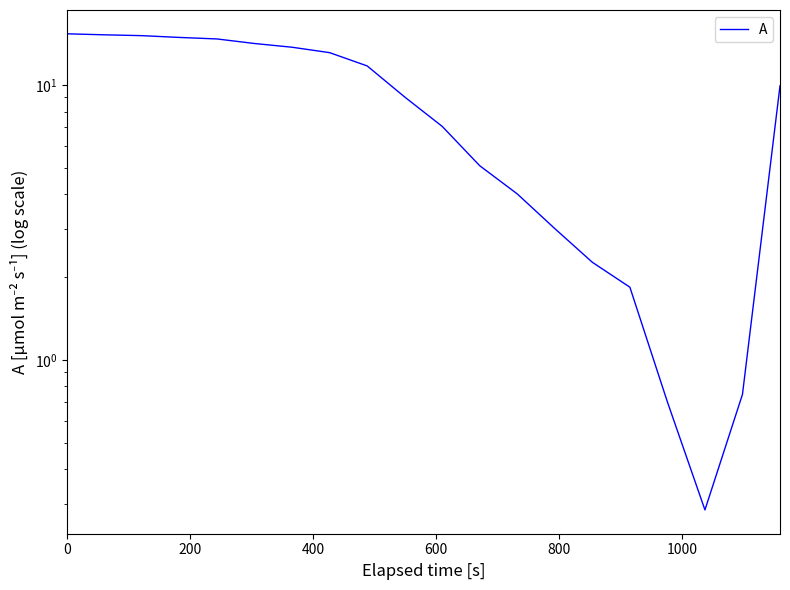

Reading right to left, extract all data points from this chart.

9.9	0.7	0.3	0.7	1.8	2.3	3.0	4.0	5.1	7.1	9.0	11.7	13.1	13.7	14.1	14.7	14.9	15.1	15.2	15.3